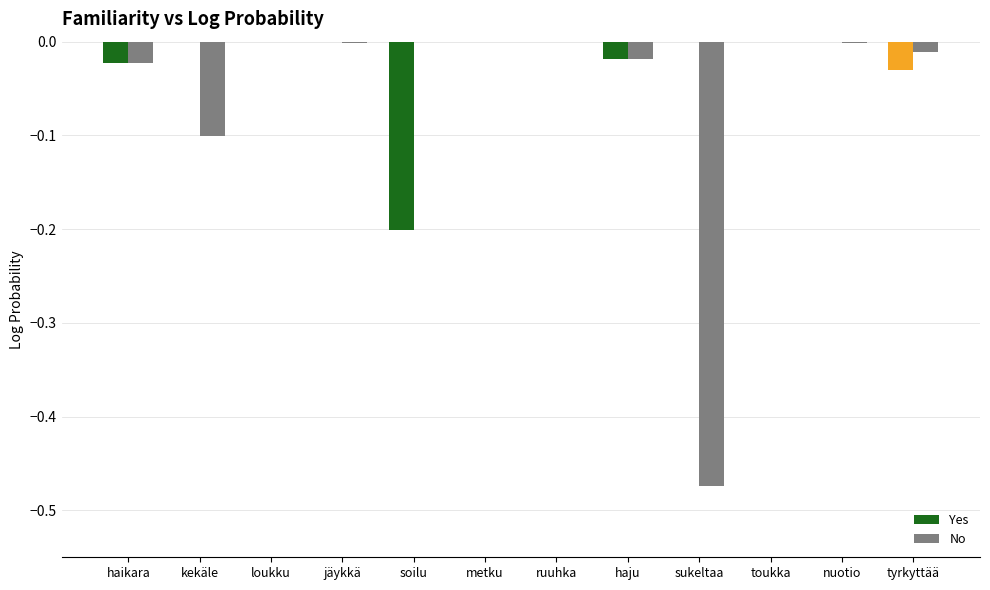

What are all the series names shown in the legend?

Yes, No